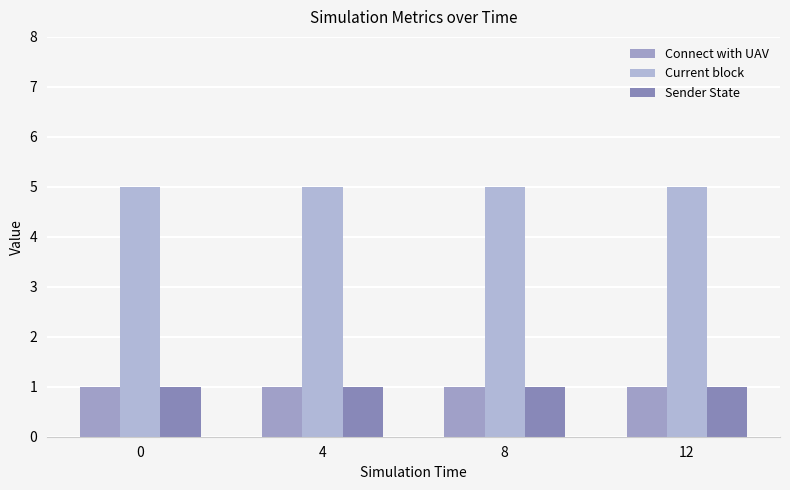

How many data points does each series have?

4